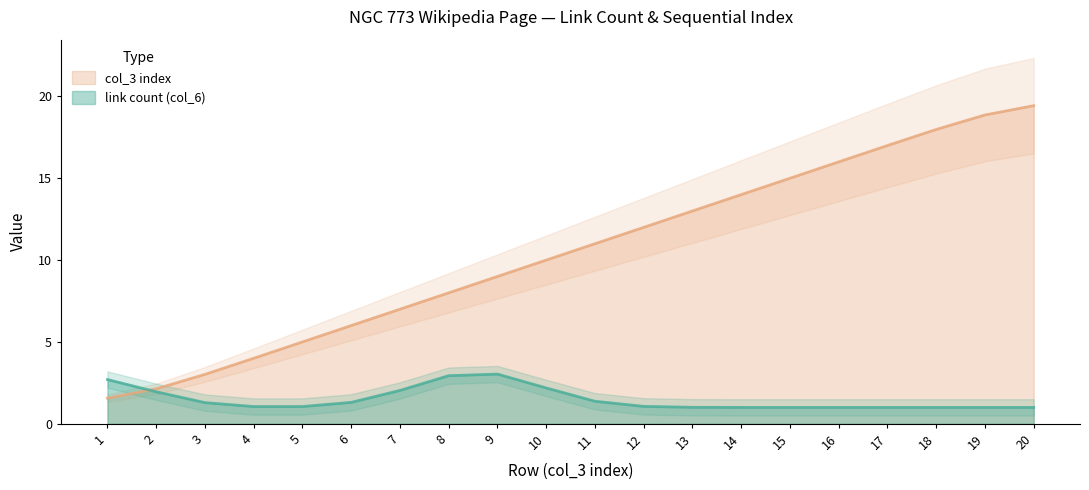

Which has a higher value, 3 or 13?

13